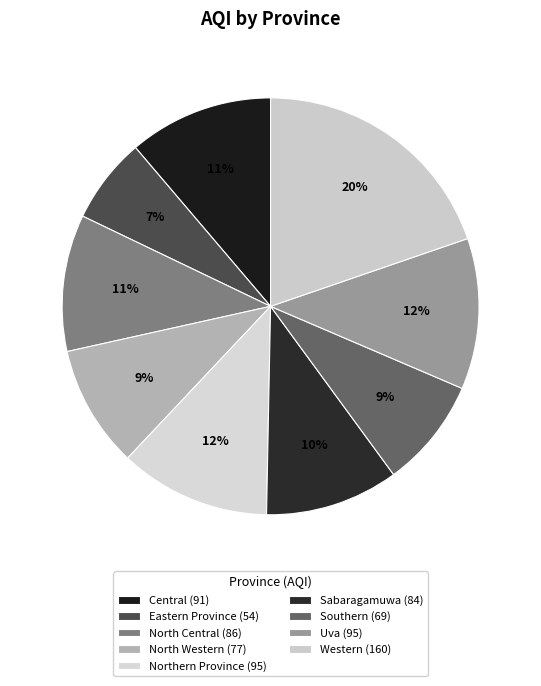

Count the number of slices in the pie.

9